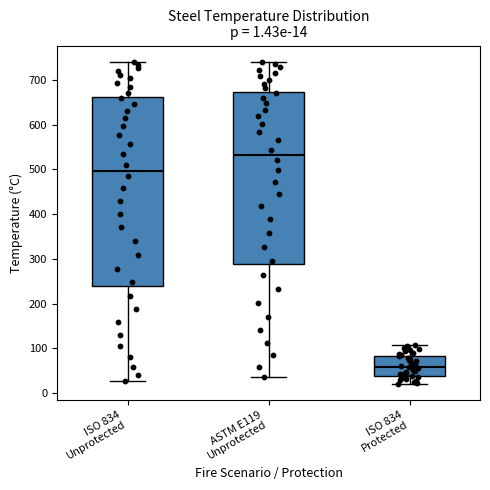

Which box has the lowest median line?

ISO 834 Protected